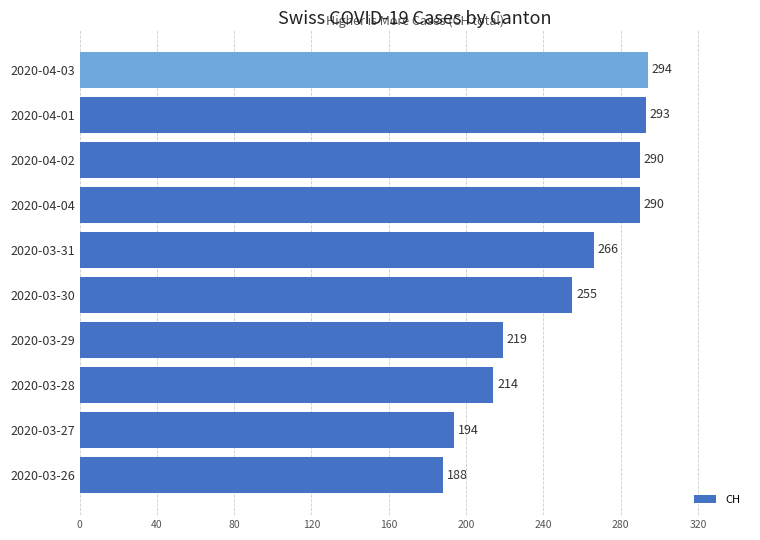

Approximately how many times larger is the value at 2020-03-27 compared to 2020-03-26?

1.0